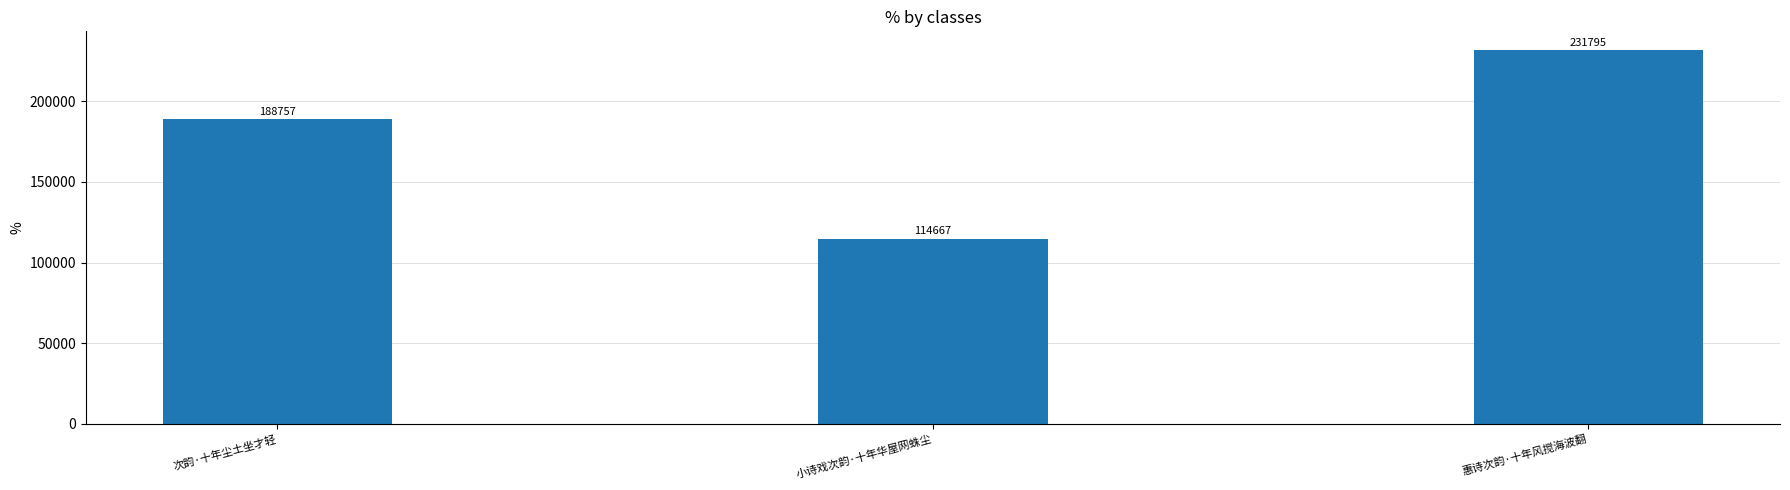

What is the maximum value shown in the chart?

231795